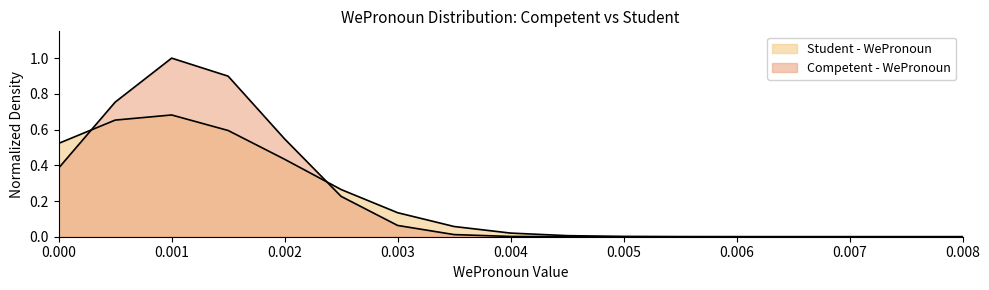

What is the sum of all Student - WePronoun values?

3.4